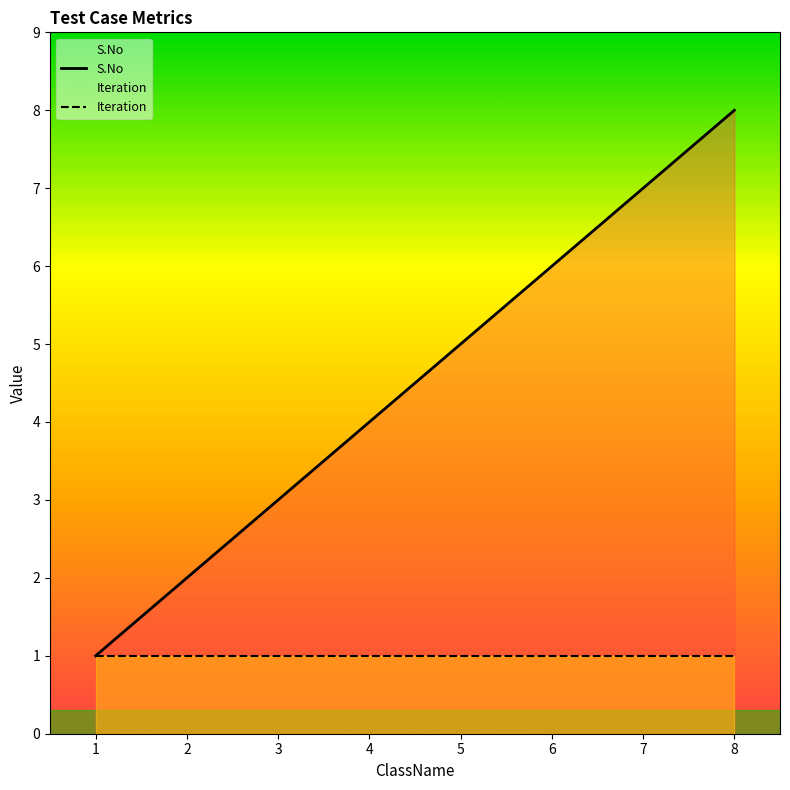

At which category is the sum across all series the highest?

8